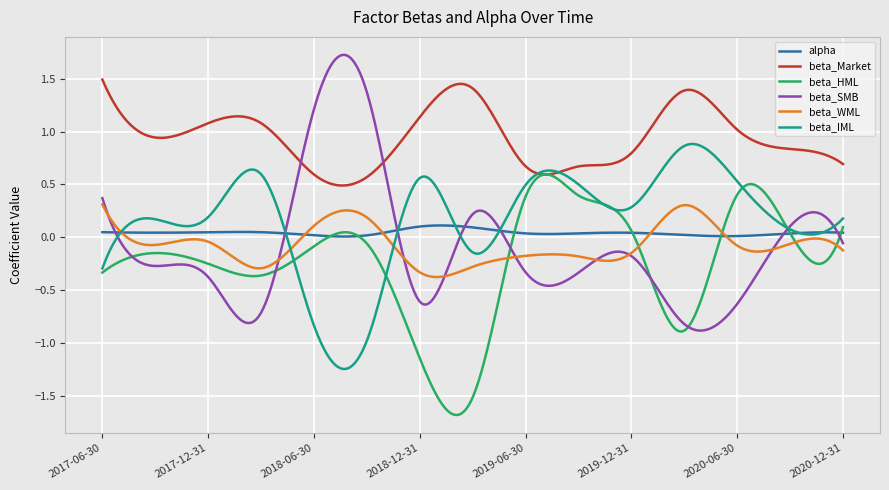

Does the chart display data point markers on the line(s)?

No